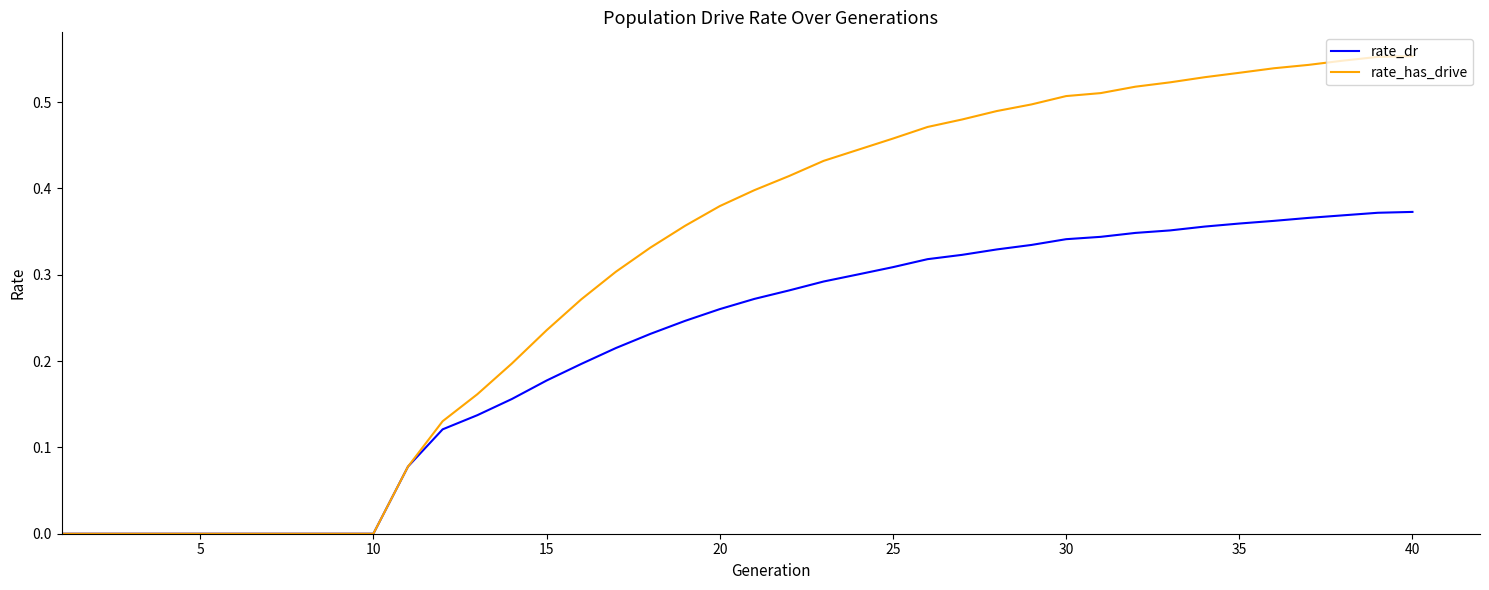

List the series in order of their overall mean, highest first.

rate_has_drive, rate_dr